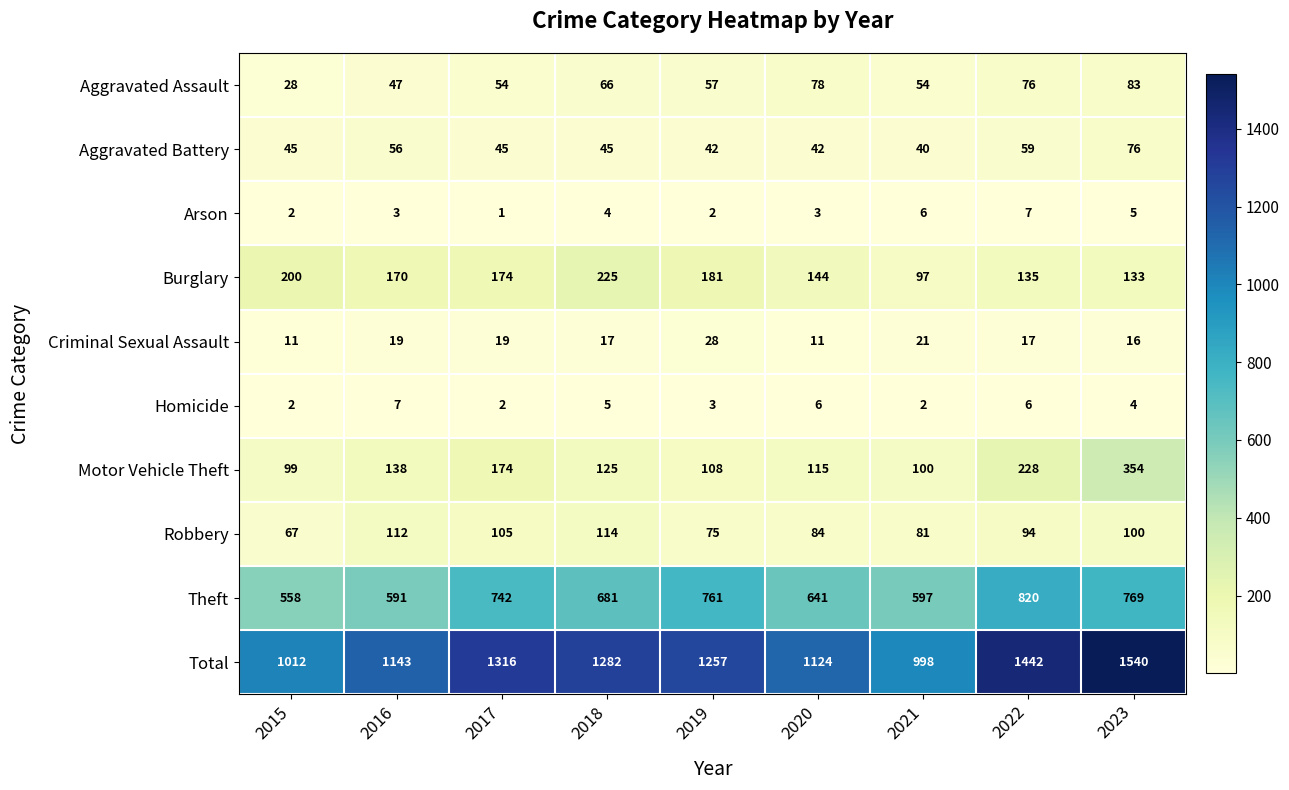

What is the minimum value shown in the chart?

1